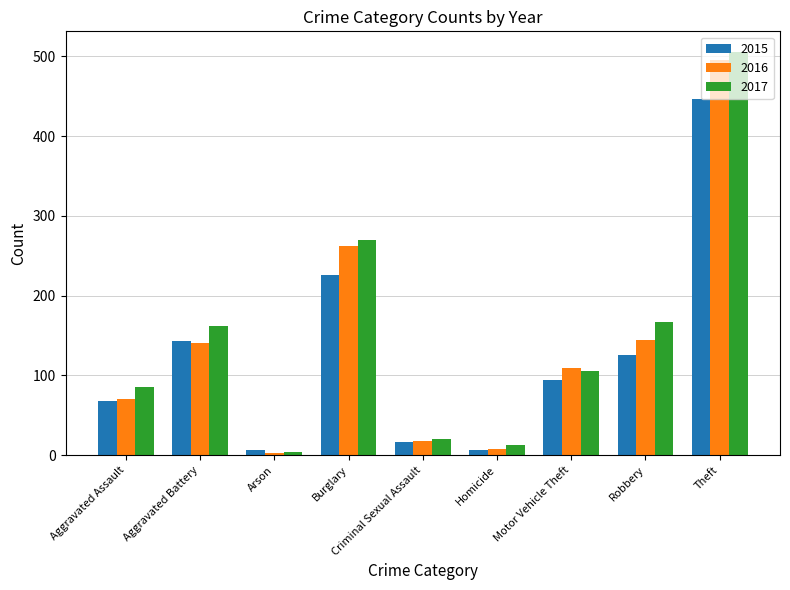

What is the difference between the second highest and minimum values in the 2015 series?

220